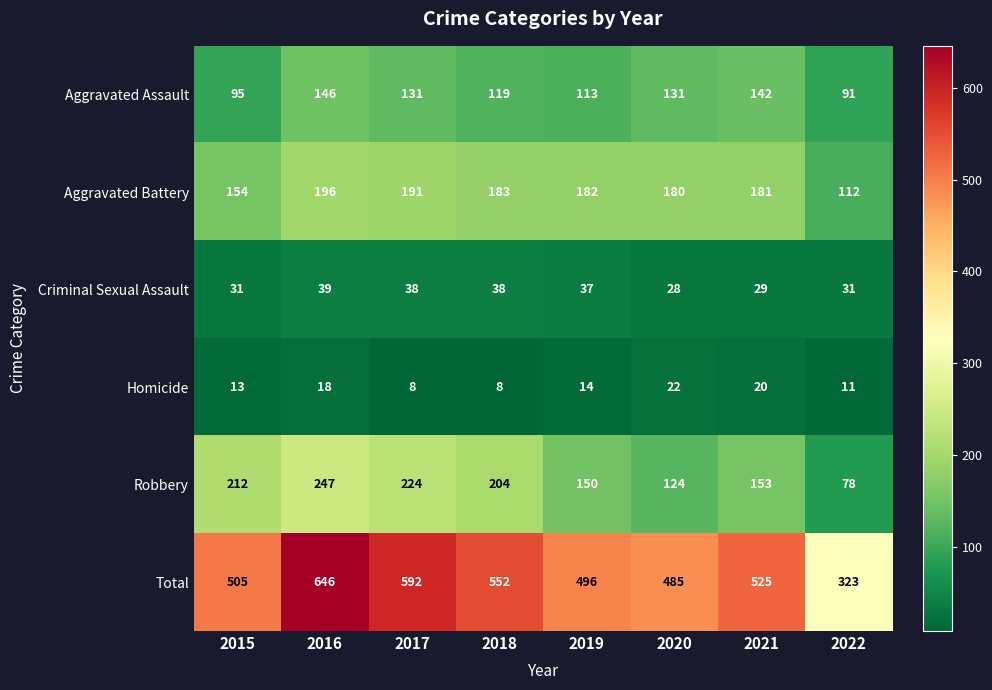

At which category is the sum across all series the highest?

2016